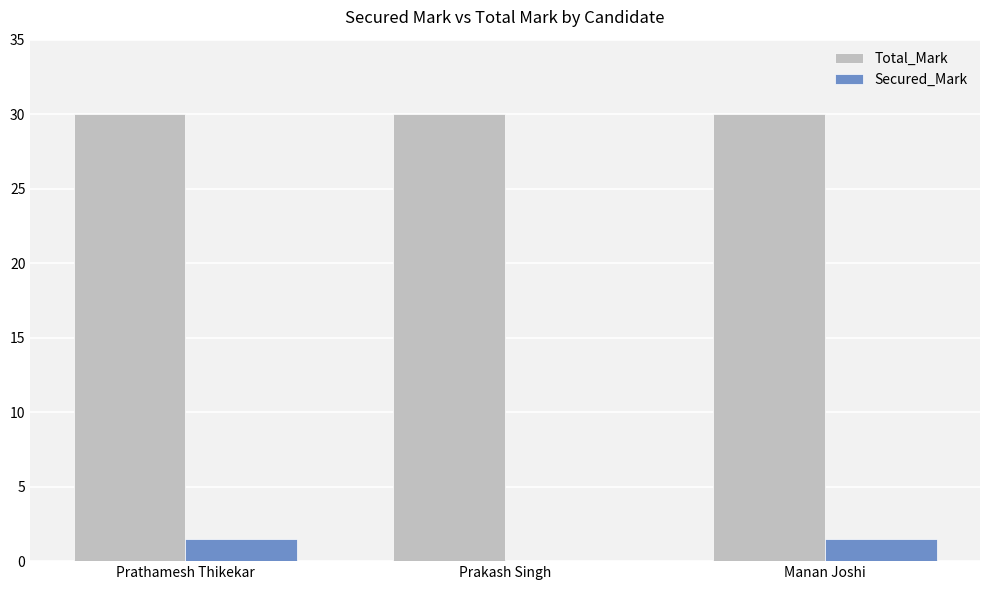

Reading left to right, what are all the values shown in this chart?

Total_Mark: 30.0	30.0	30.0
Secured_Mark: 1.5	0.0	1.5